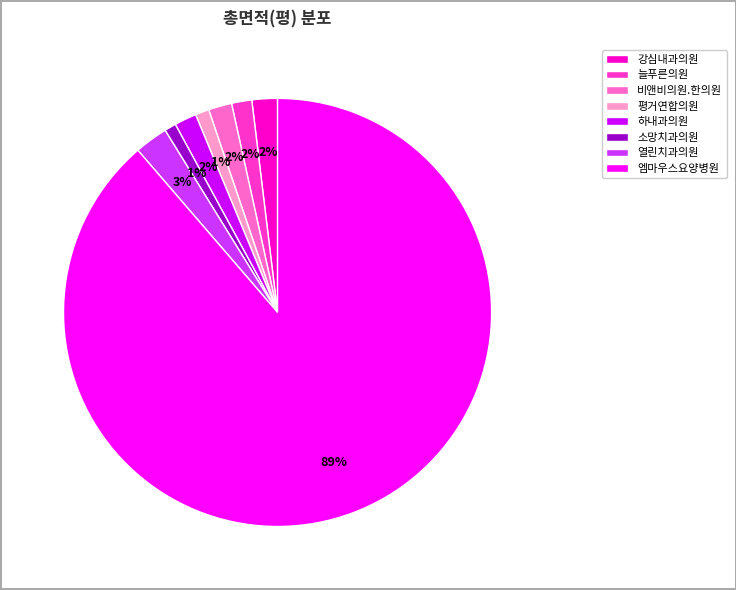

True or false: 엠마우스요양병원 accounts for 89% of the total.

True